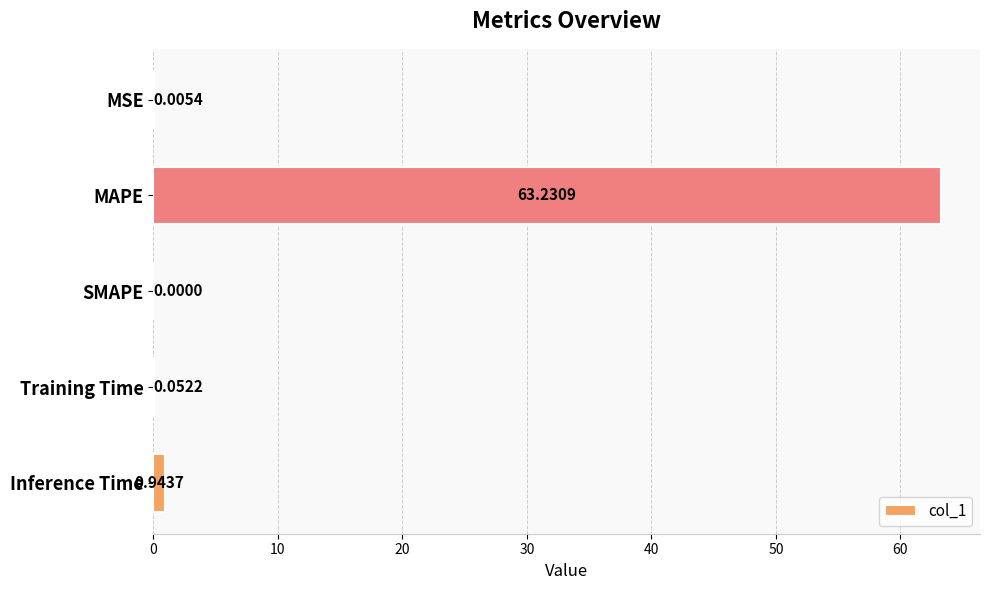

What is the sum of all values?

64.2